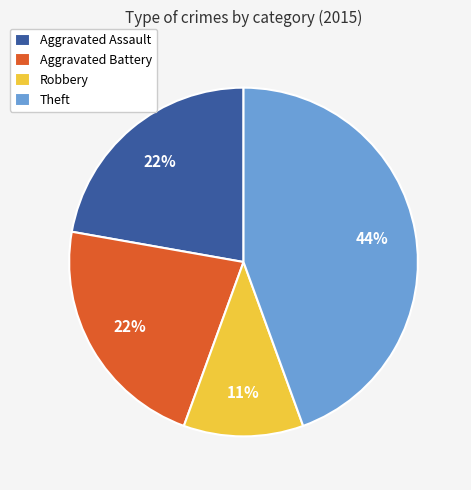

Is there any slice that represents more than half of the pie?

No